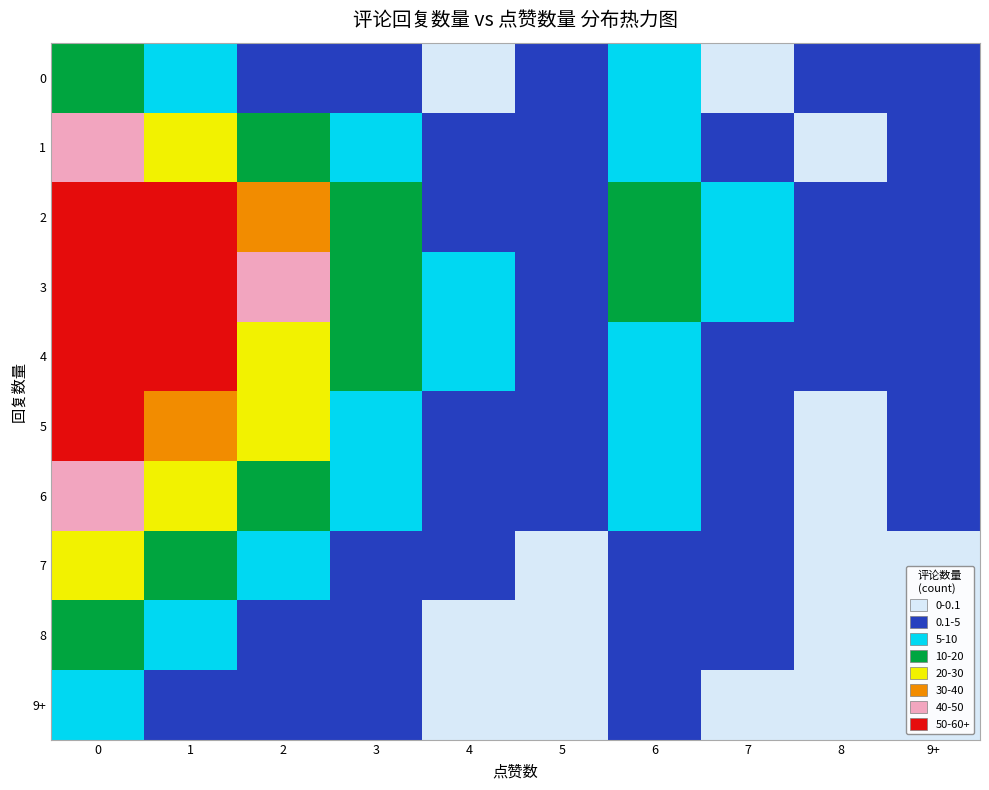

Reading right to left, transcribe all the data shown in this chart.

0: 9+=3	8=1	7=0	6=5	5=2	4=0	3=1	2=3	1=8	0=12
1: 9+=2	8=0	7=3	6=8	5=1	4=2	3=6	2=12	1=23	0=45
2: 9+=3	8=1	7=5	6=11	5=2	4=4	3=15	2=34	1=56	0=78
3: 9+=4	8=2	7=6	6=14	5=3	4=7	3=18	2=41	1=67	0=102
4: 9+=2	8=1	7=4	6=9	5=2	4=5	3=12	2=29	1=54	0=89
5: 9+=1	8=0	7=3	6=7	5=1	4=3	3=9	2=21	1=38	0=67
6: 9+=1	8=0	7=2	6=5	5=1	4=2	3=6	2=15	1=27	0=45
7: 9+=0	8=0	7=1	6=3	5=0	4=1	3=3	2=8	1=14	0=23
8: 9+=0	8=0	7=1	6=2	5=0	4=0	3=1	2=4	1=7	0=12
9+: 9+=0	8=0	7=0	6=1	5=0	4=0	3=1	2=2	1=3	0=5